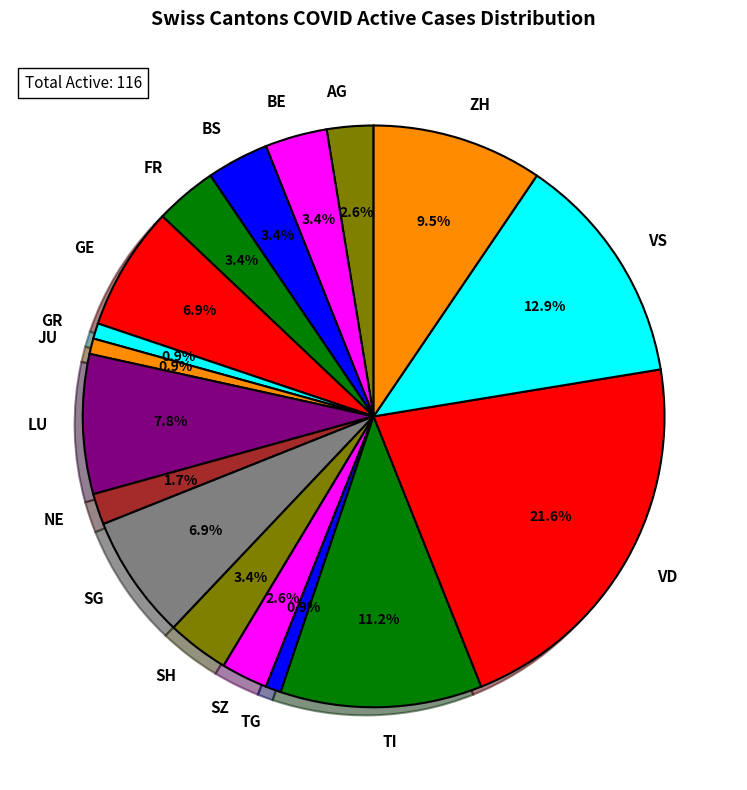

Which slice is the largest?

VD